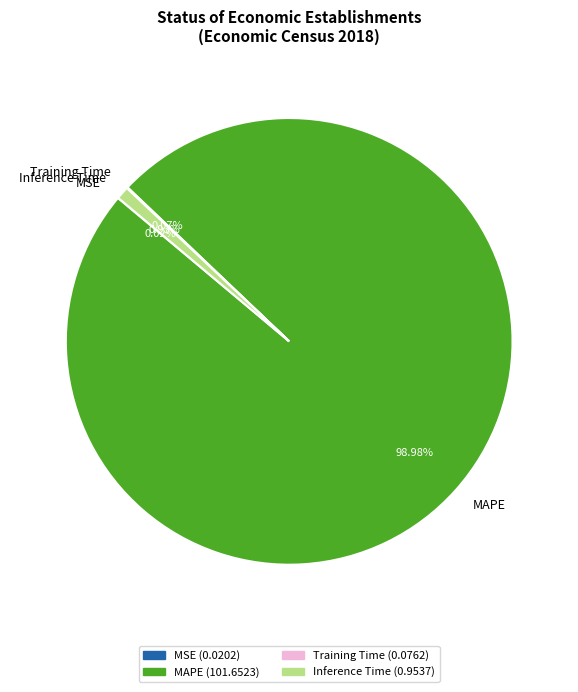

Which category has the biggest portion of the pie?

MAPE